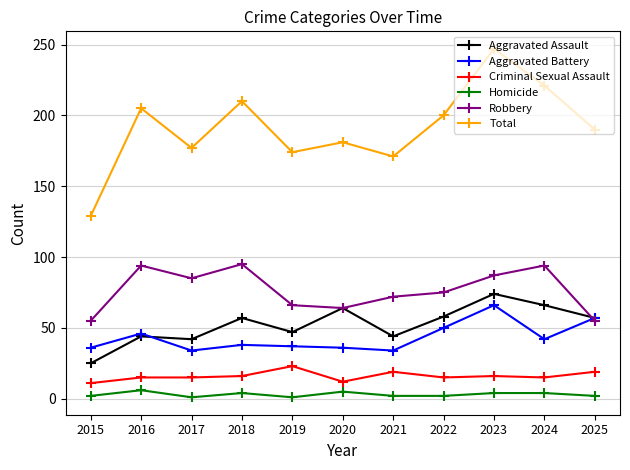

Is this an area chart (filled region under the line)?

No